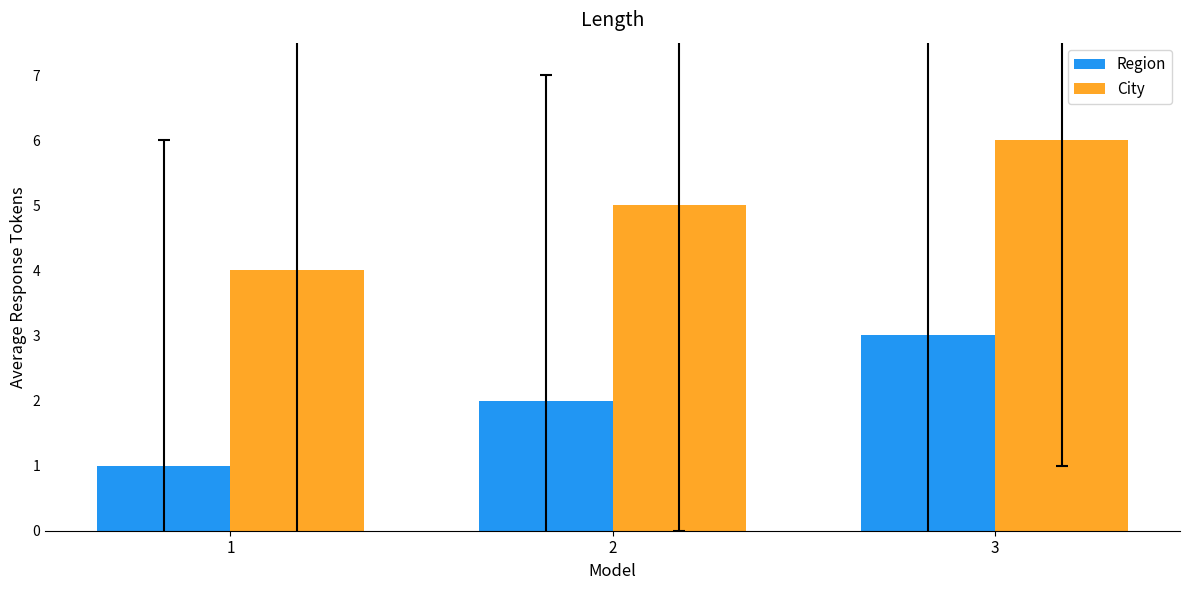

What is the difference between the maximum and second lowest values in the Region series?

1